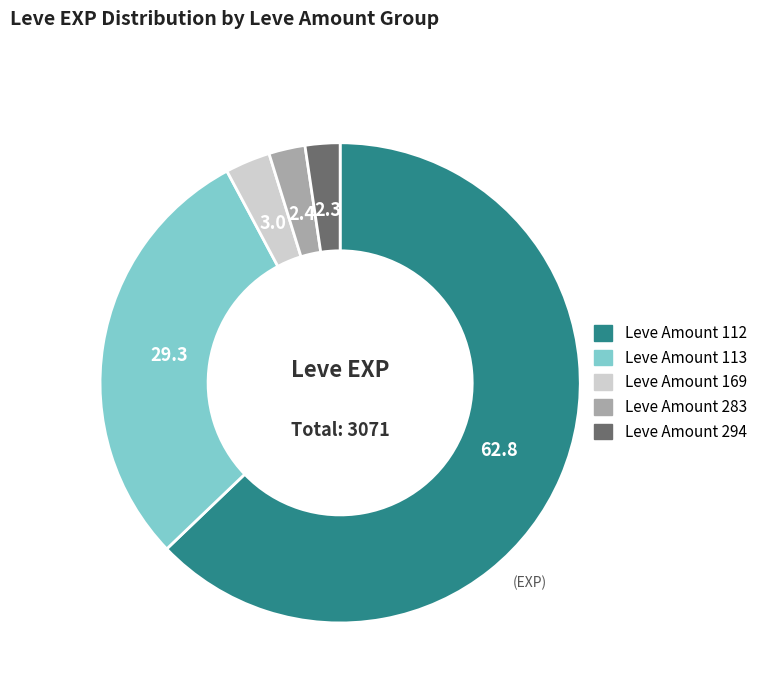

How many slices are in this pie chart?

5